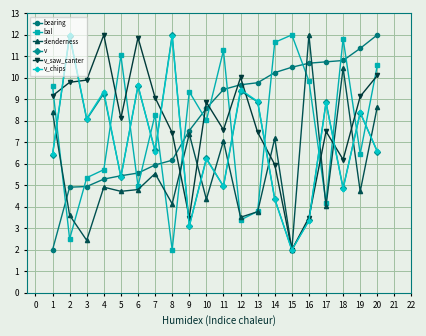

Is this an area chart (filled region under the line)?

No